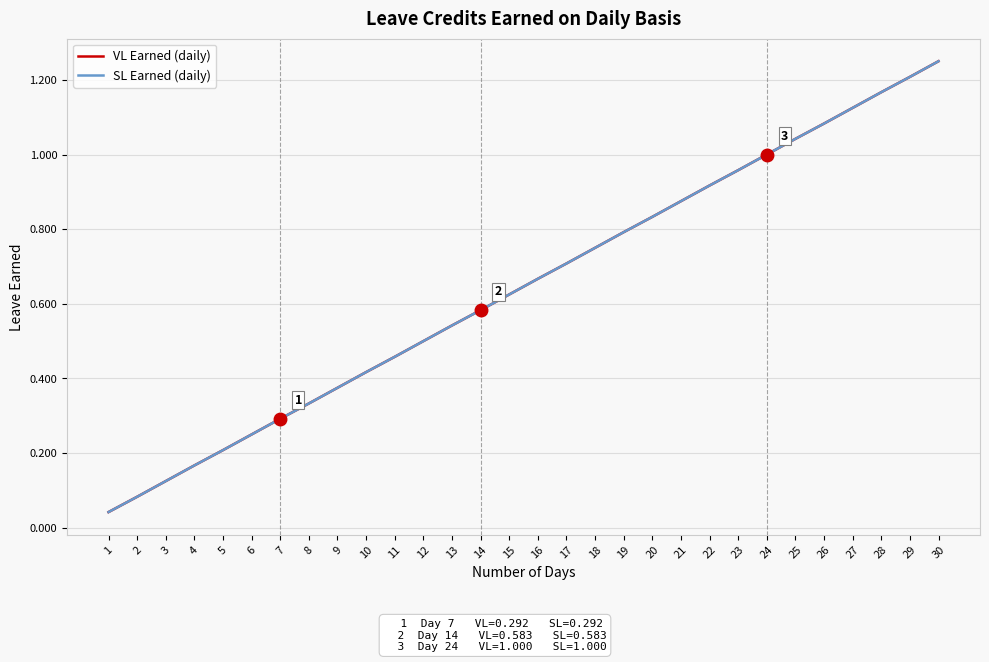

What is the difference between the SL Earned (daily) values at 16 and 5?

0.5